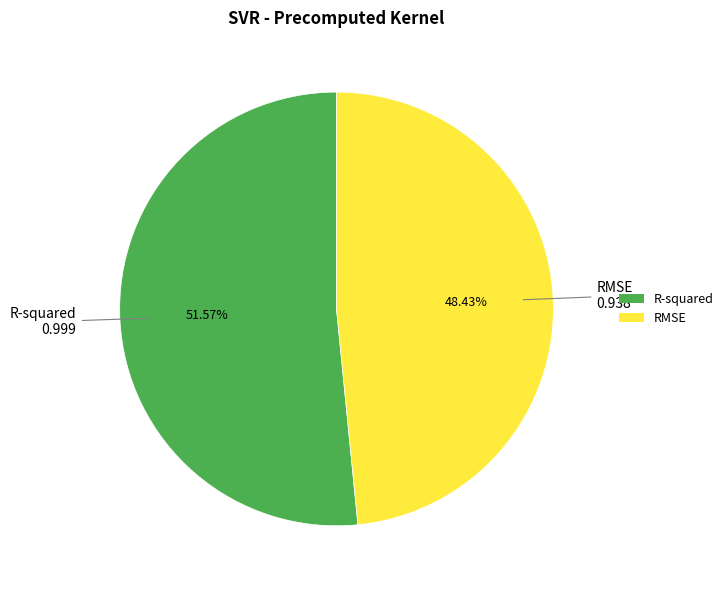

Which category has the biggest portion of the pie?

R-squared